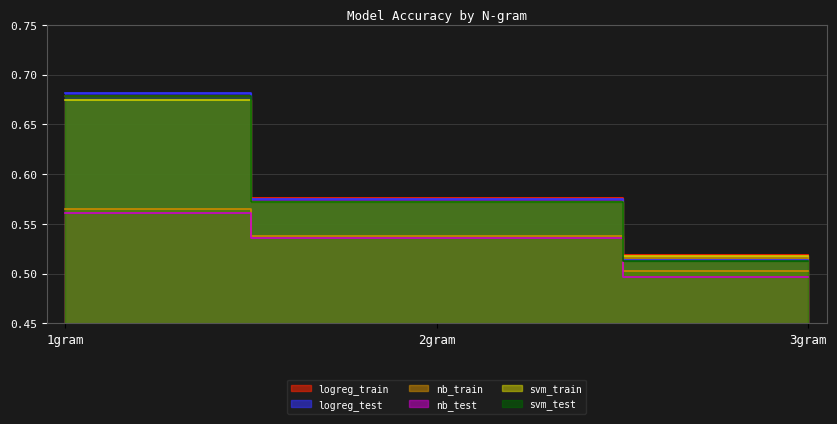

The value of logreg_train at 3gram is 0.7. True or false?

False